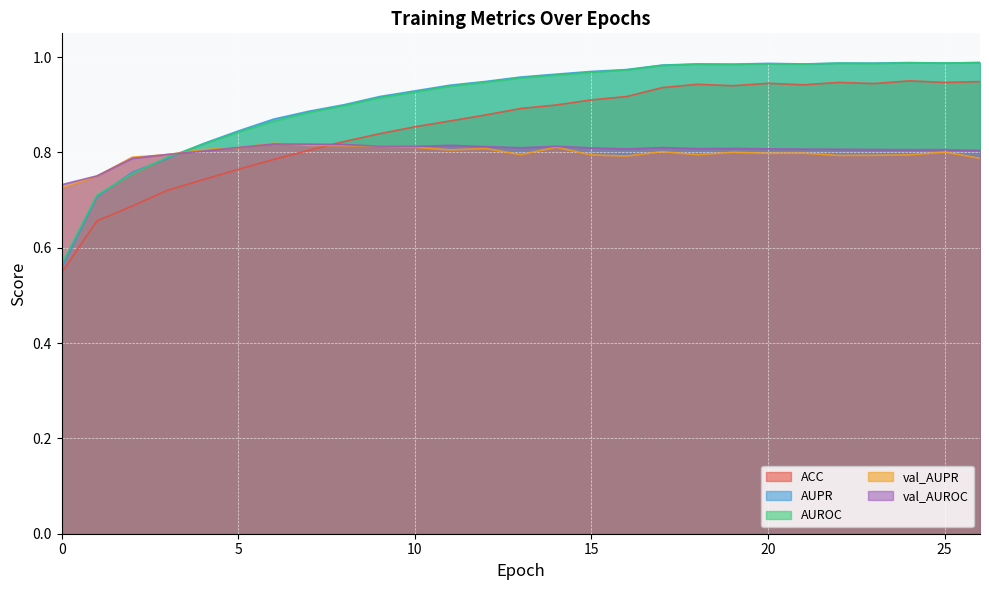

What are all the series names shown in the legend?

ACC, AUPR, AUROC, val_AUPR, val_AUROC